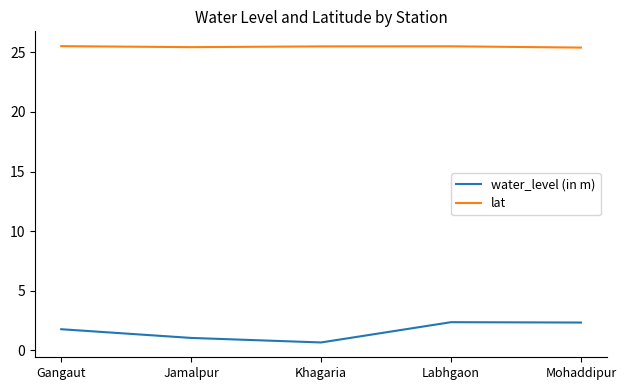

True or false: water_level (in m) has a value of 1.3 at Mohaddipur.

False